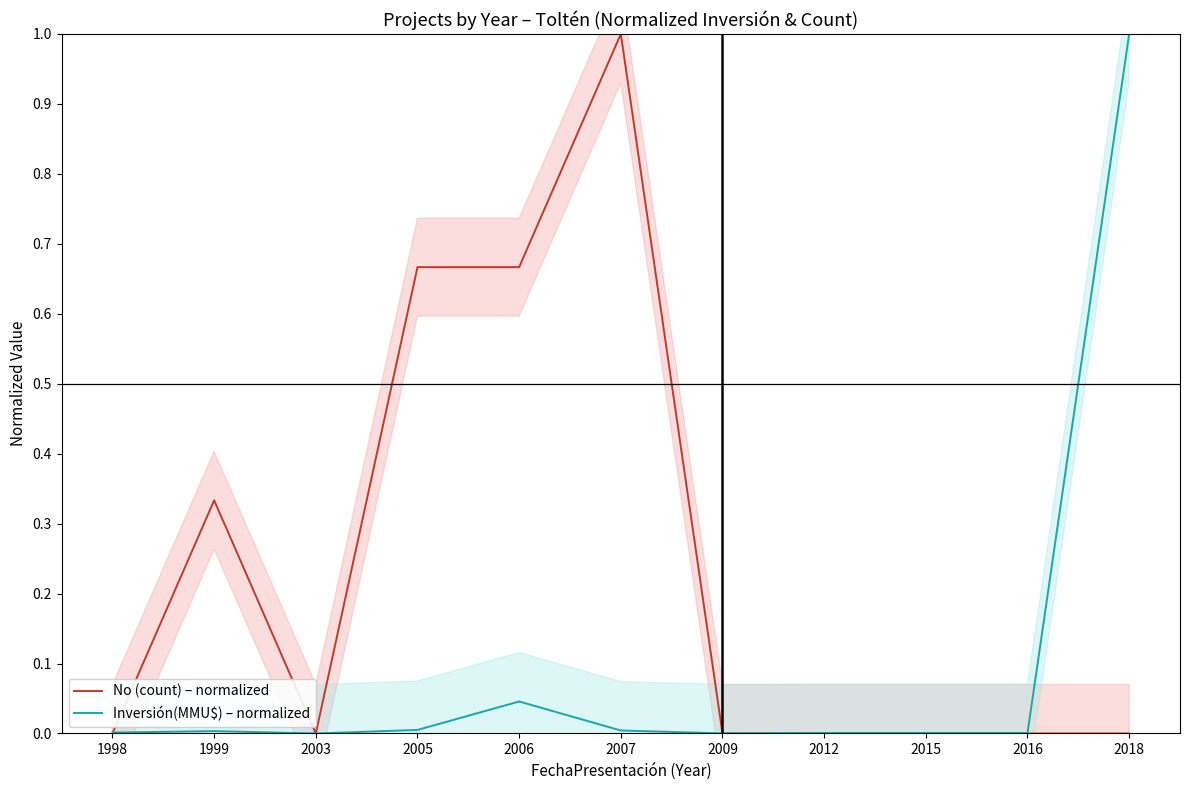

How many data points does each series have?

11